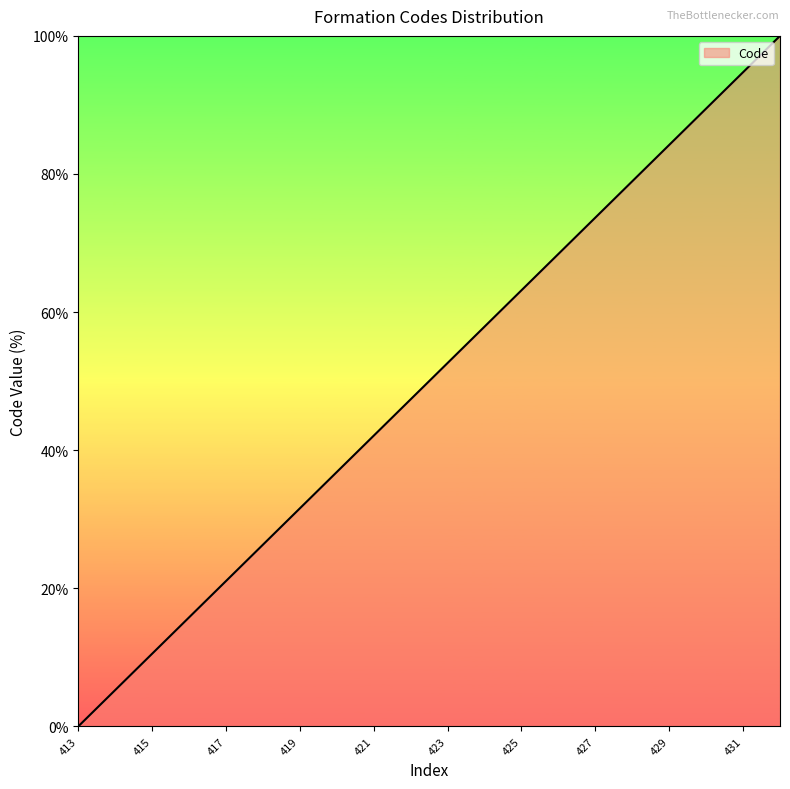

What is the average value?

50.0